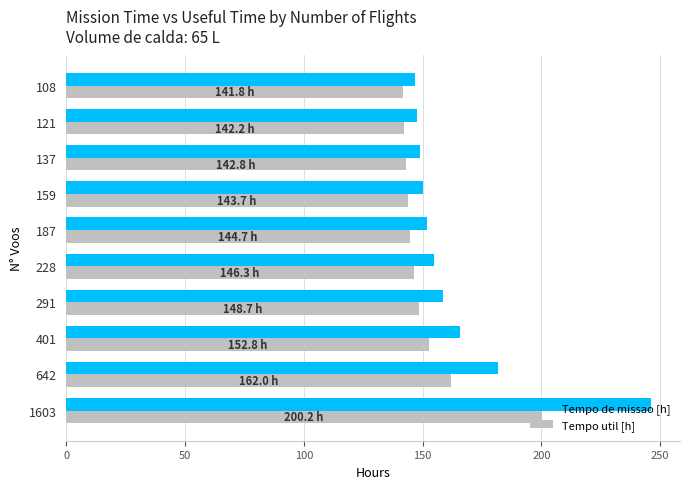

What is the maximum value for Tempo de missao [h]?

246.0